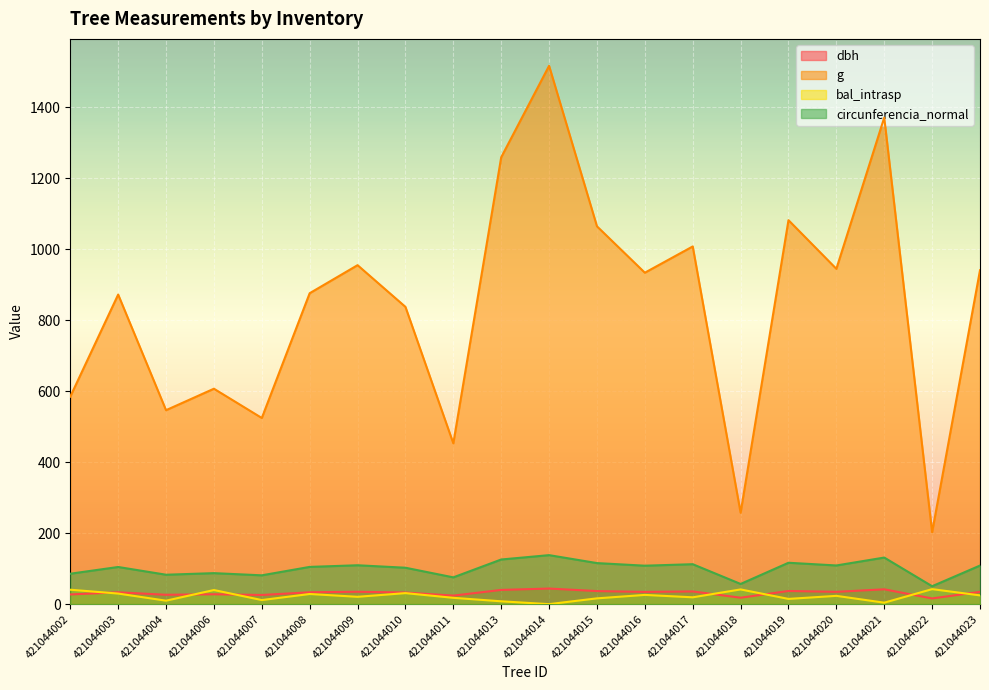

At 421044006, list the series in order from largest to smallest.

g, circunferencia_normal, bal_intrasp, dbh